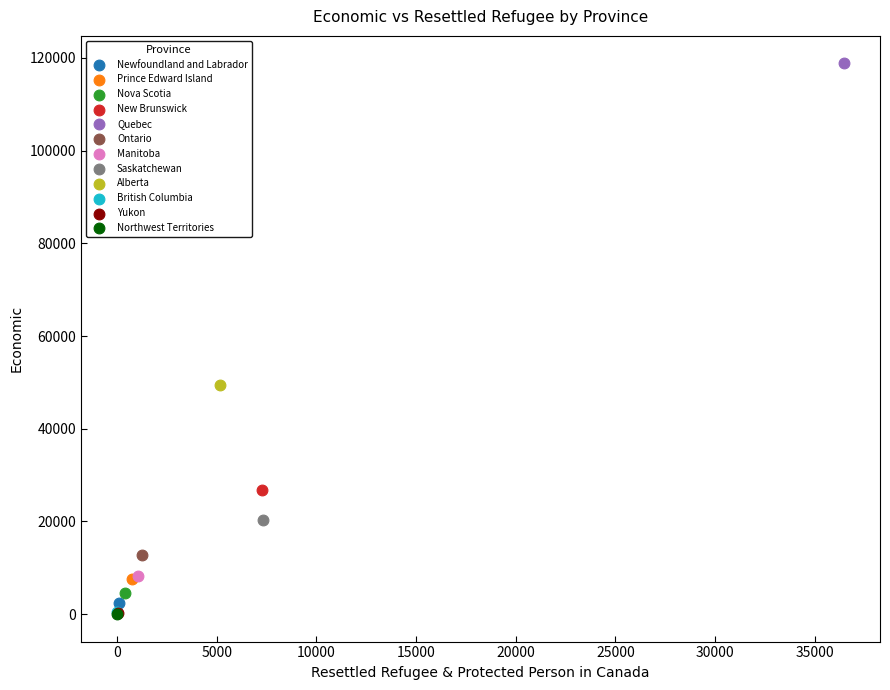

What are all the series names shown in the legend?

Newfoundland and Labrador, Prince Edward Island, Nova Scotia, New Brunswick, Quebec, Ontario, Manitoba, Saskatchewan, Alberta, British Columbia, Yukon, Northwest Territories